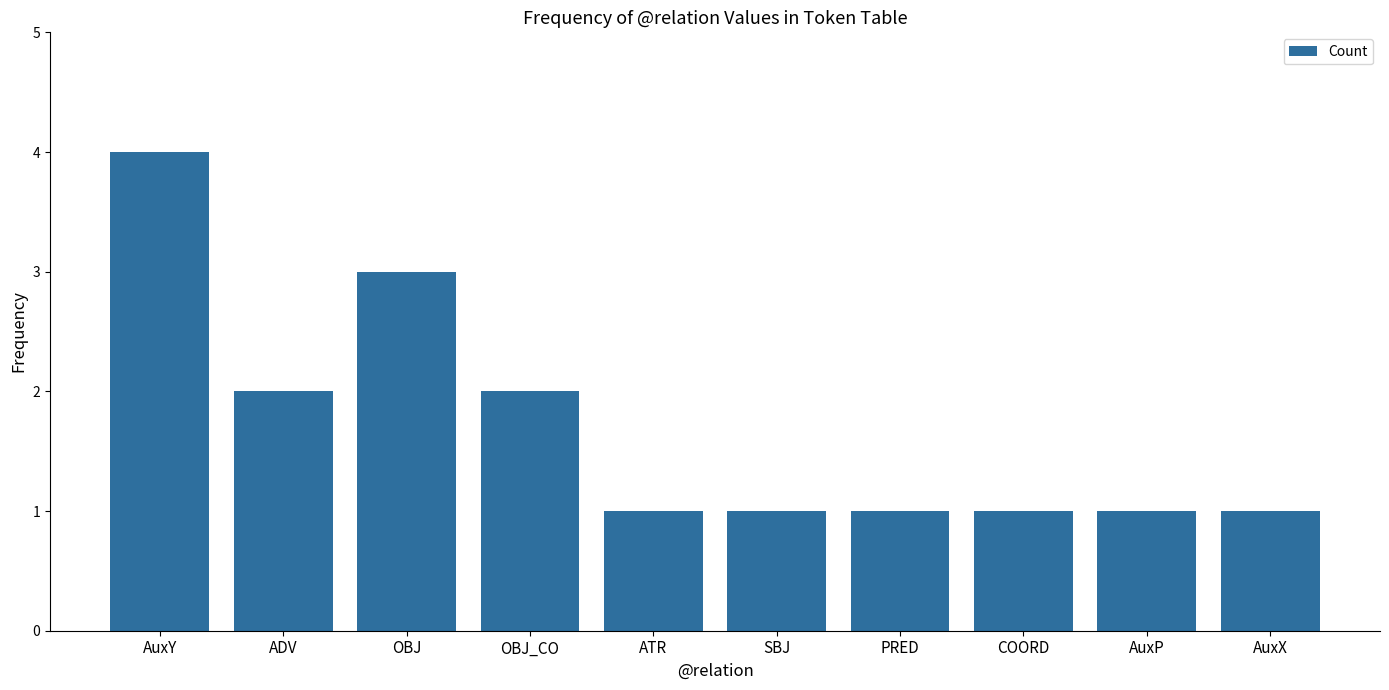

What is the value of the 10th bar from the left?

1